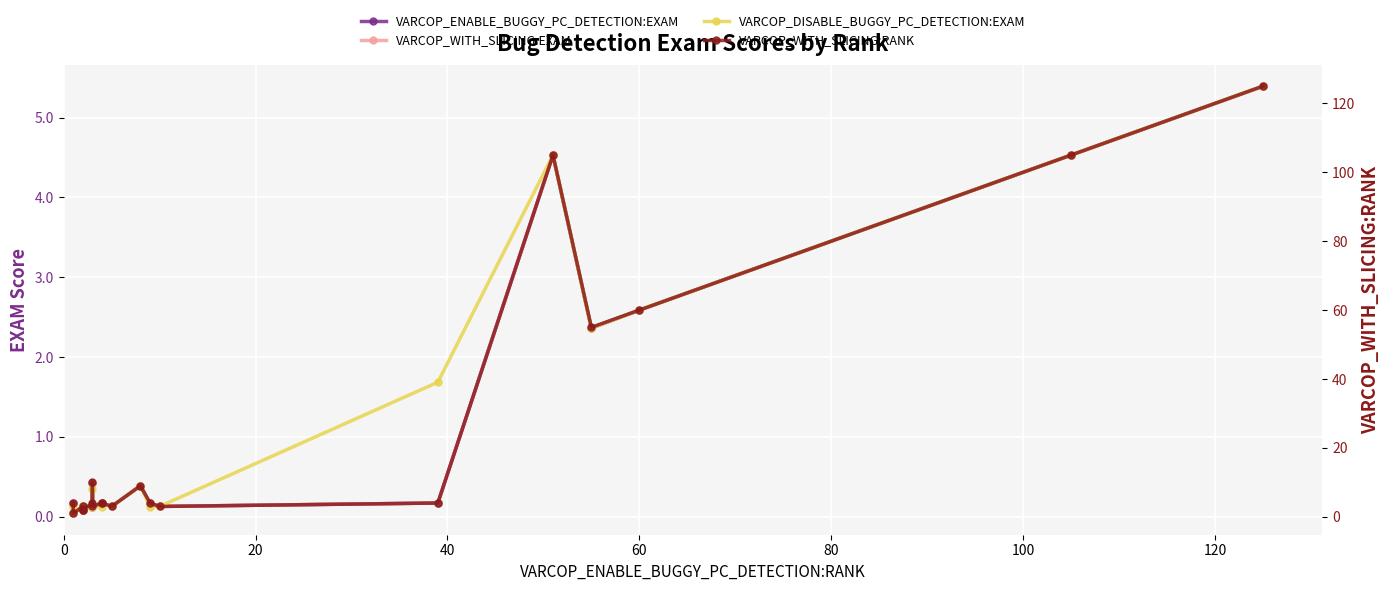

Rank the series by their maximum value, from highest to lowest.

VARCOP_WITH_SLICING:RANK, VARCOP_ENABLE_BUGGY_PC_DETECTION:EXAM, VARCOP_WITH_SLICING:EXAM, VARCOP_DISABLE_BUGGY_PC_DETECTION:EXAM